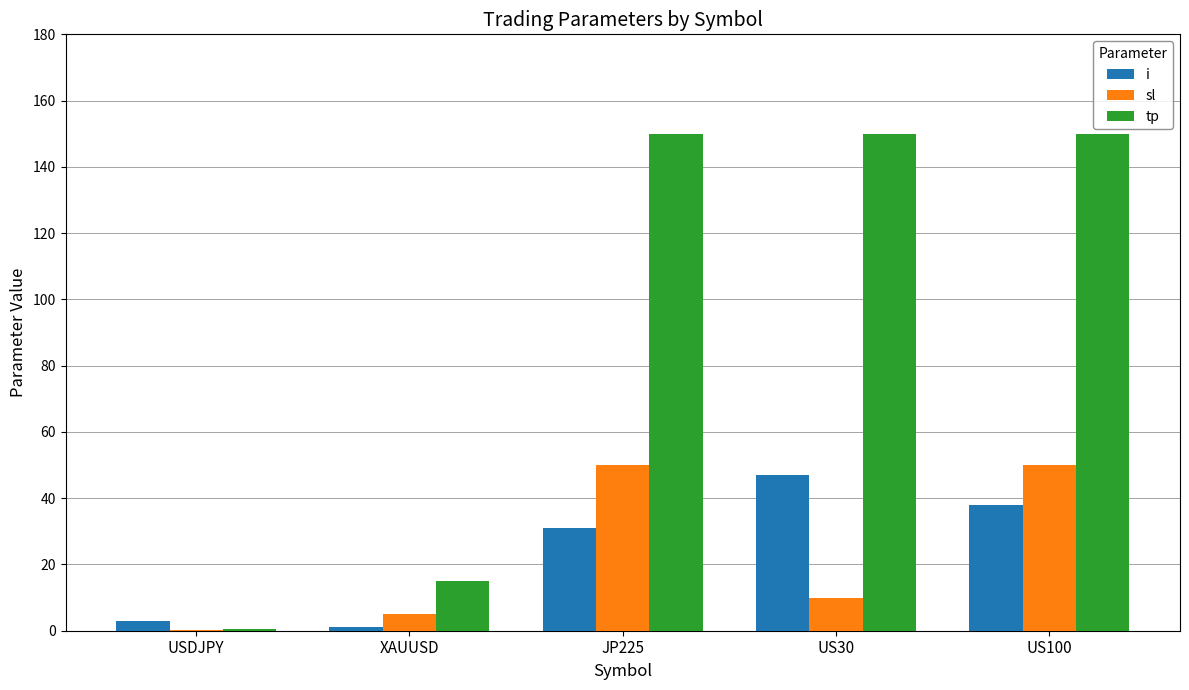

How many groups of bars are there?

5